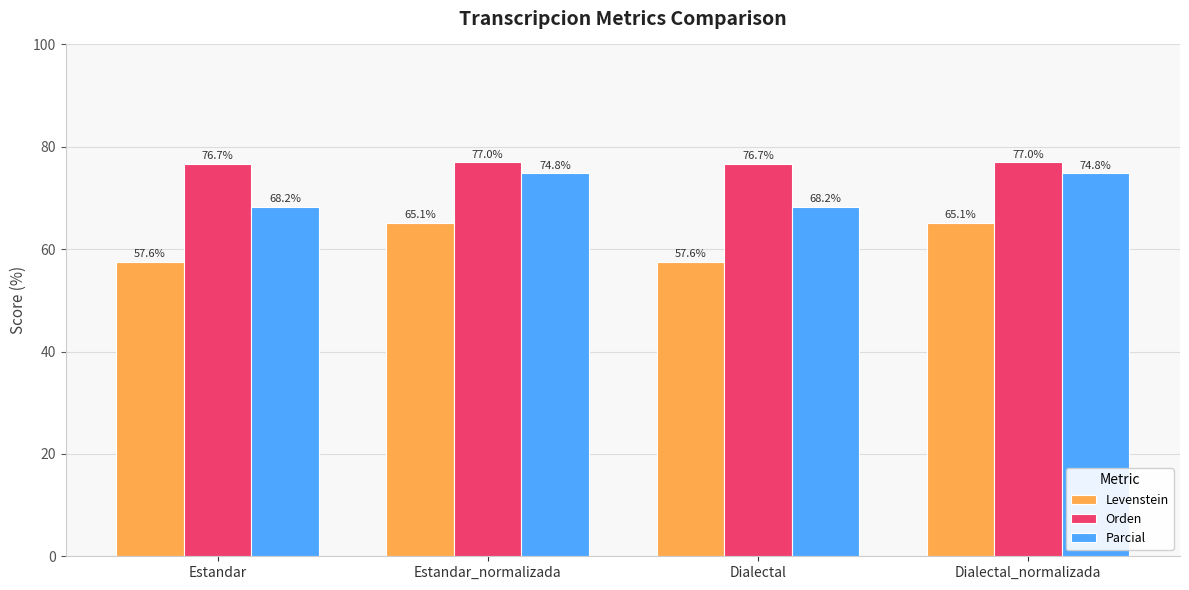

What are all the series names shown in the legend?

Levenstein, Orden, Parcial